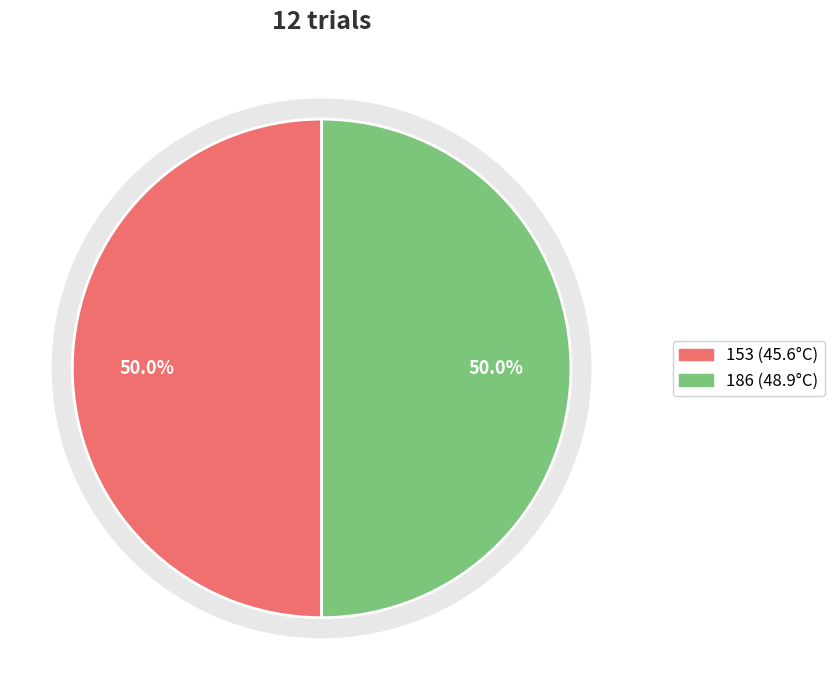

To the nearest percent, what is the combined percentage of 186 / 48.9 and 153 / 45.6?

100%